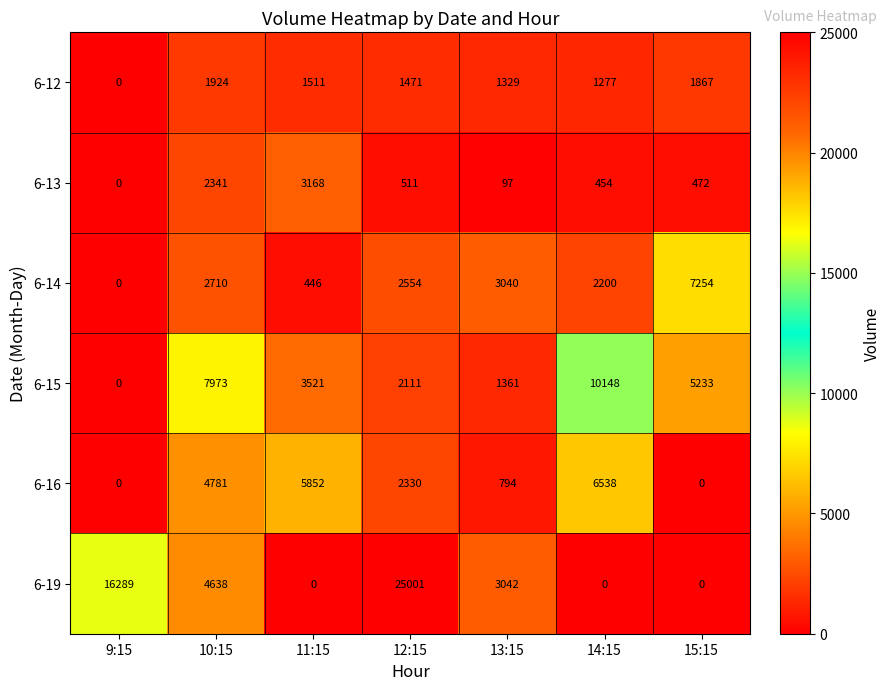

How many series are shown in this chart?

6